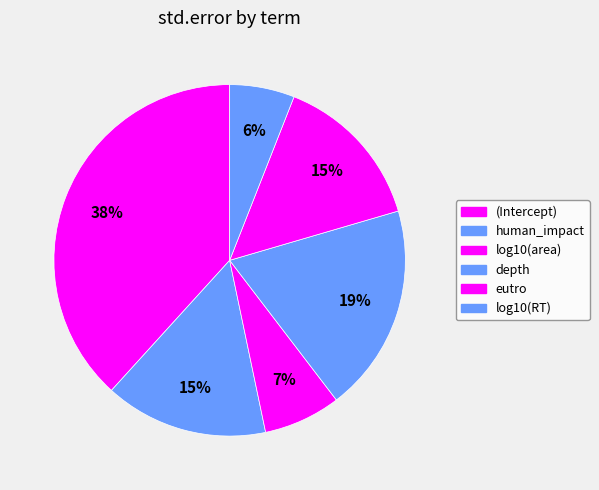

How many segments does this pie chart have?

6